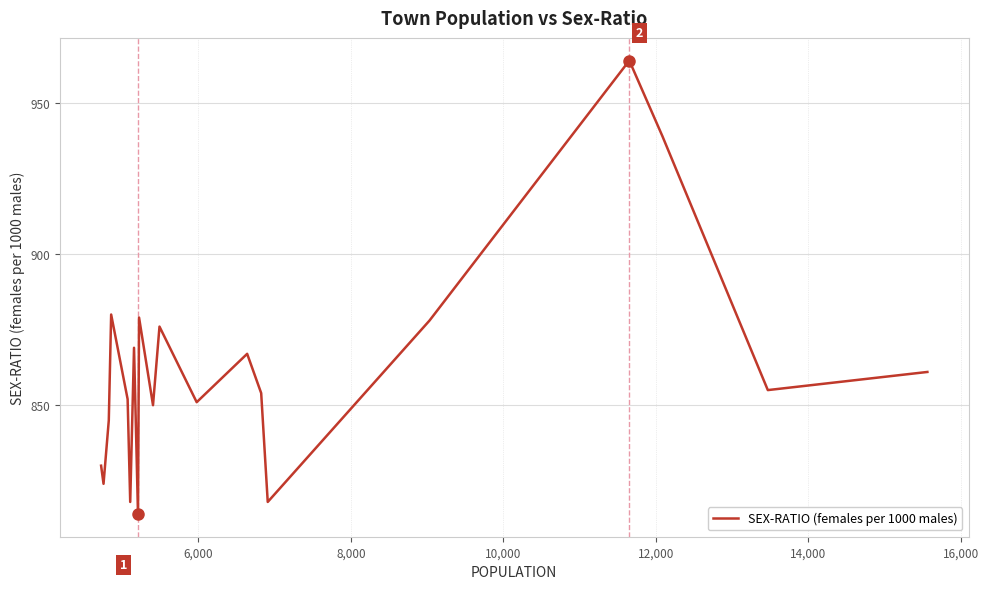

What is the minimum value shown in the chart?

814